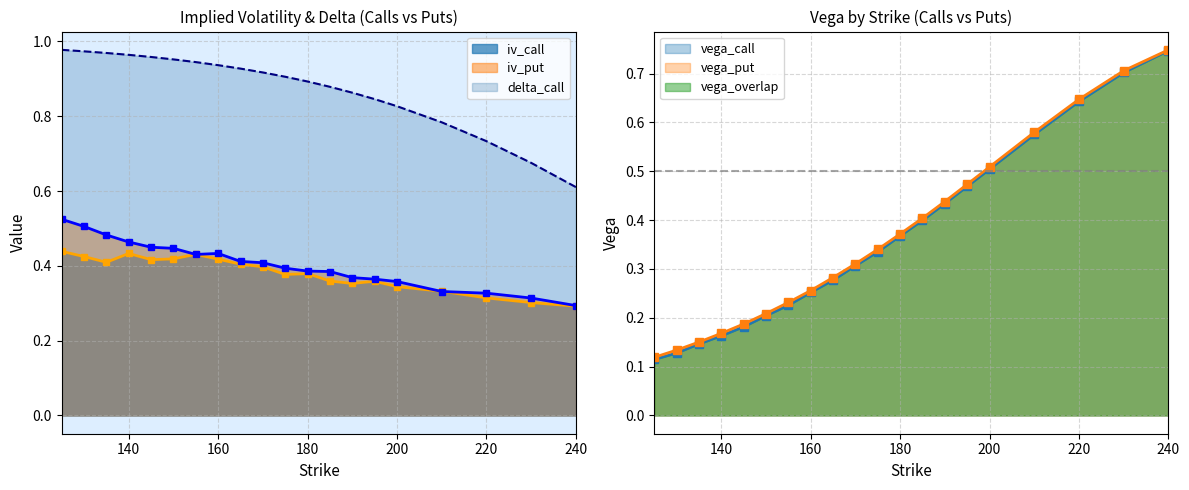

What value does the iv_put series have at 240?

0.3